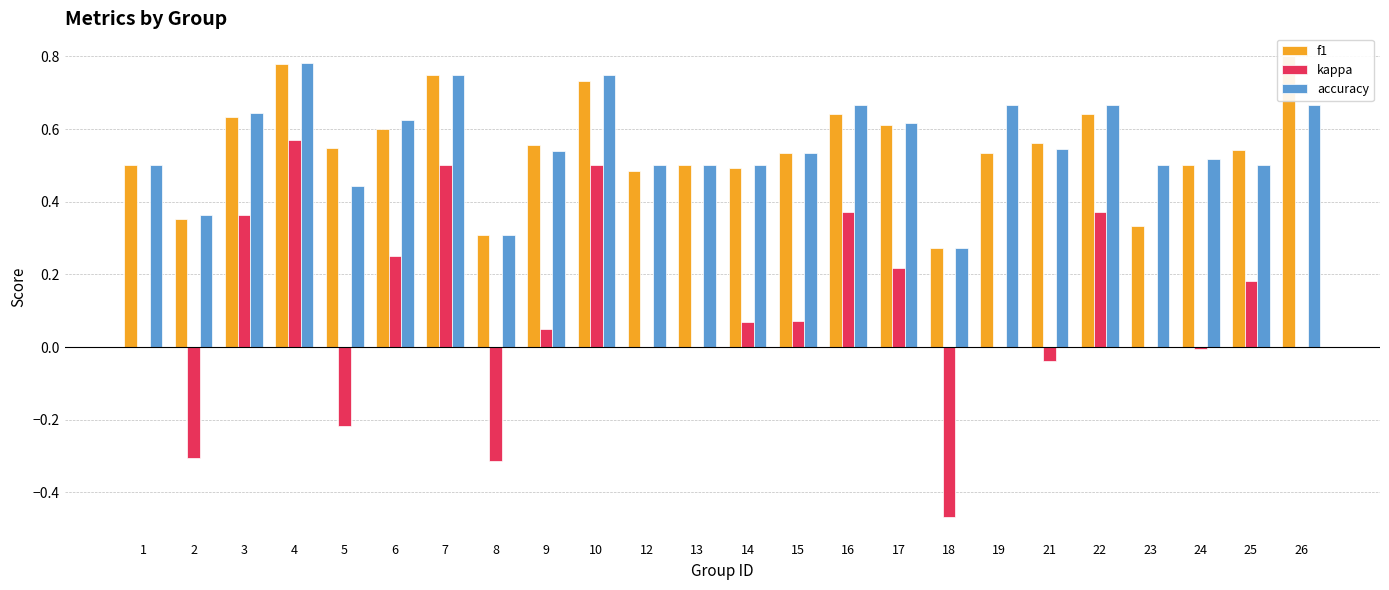

At which category is the sum across all series the highest?

4